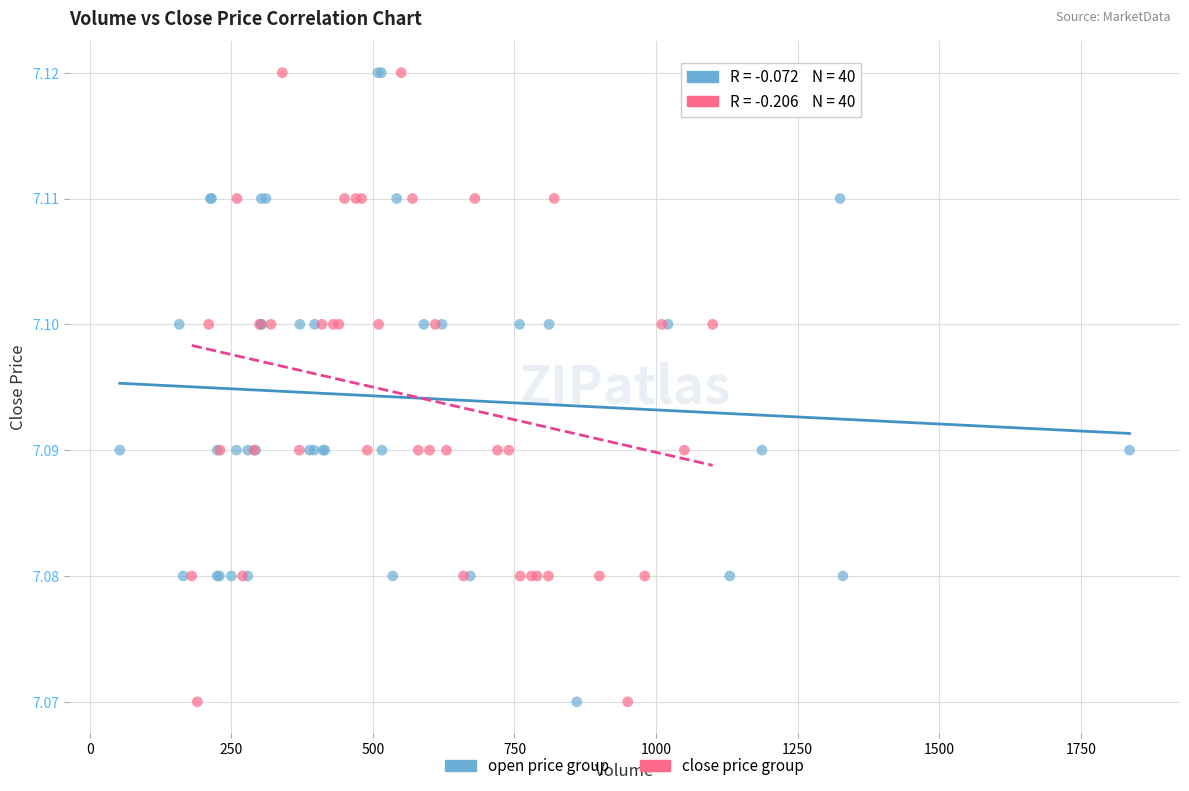

What are all the series names shown in the legend?

open price group, close price group